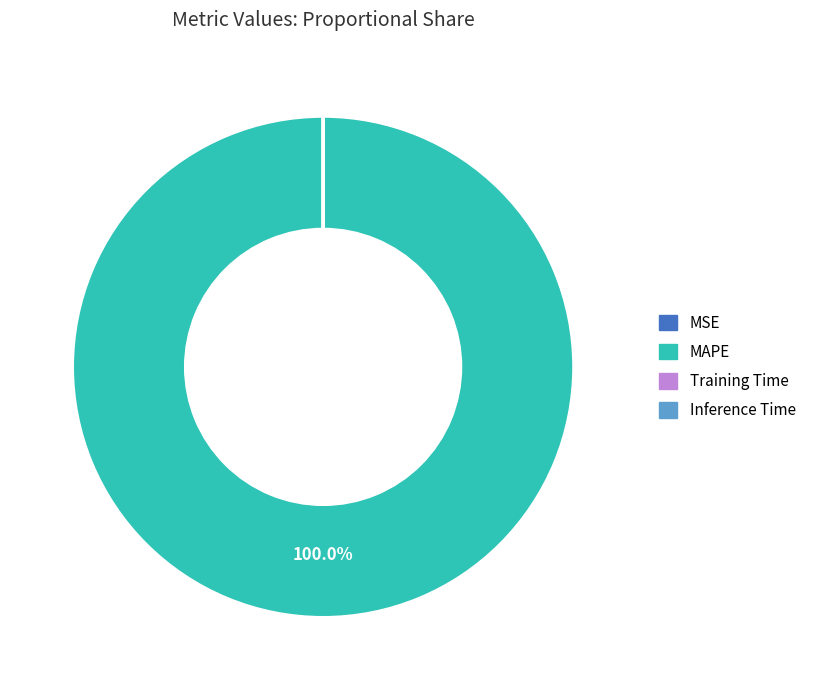

To the nearest percent, what is the difference between the largest and smallest slice percentages?

100%